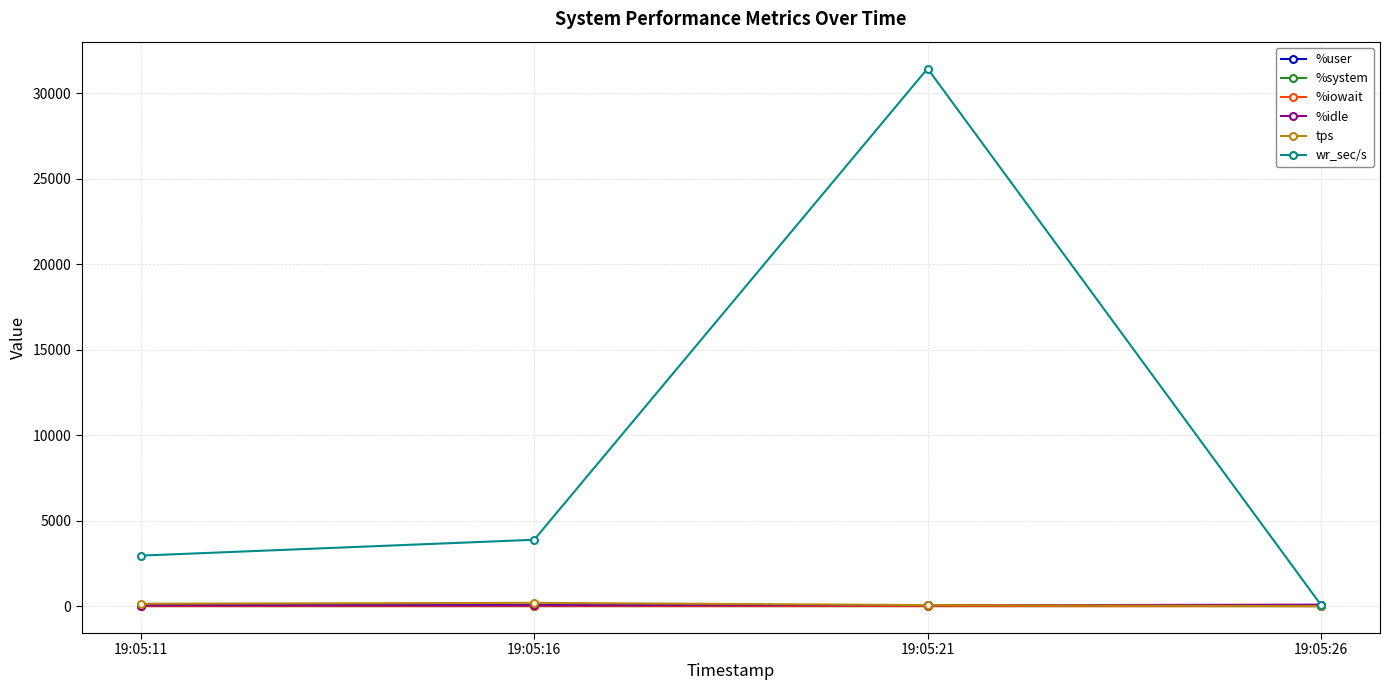

What is the sum of all tps values?

397.6